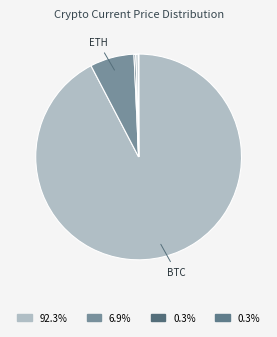

To the nearest percent, what is the average slice percentage?

12%